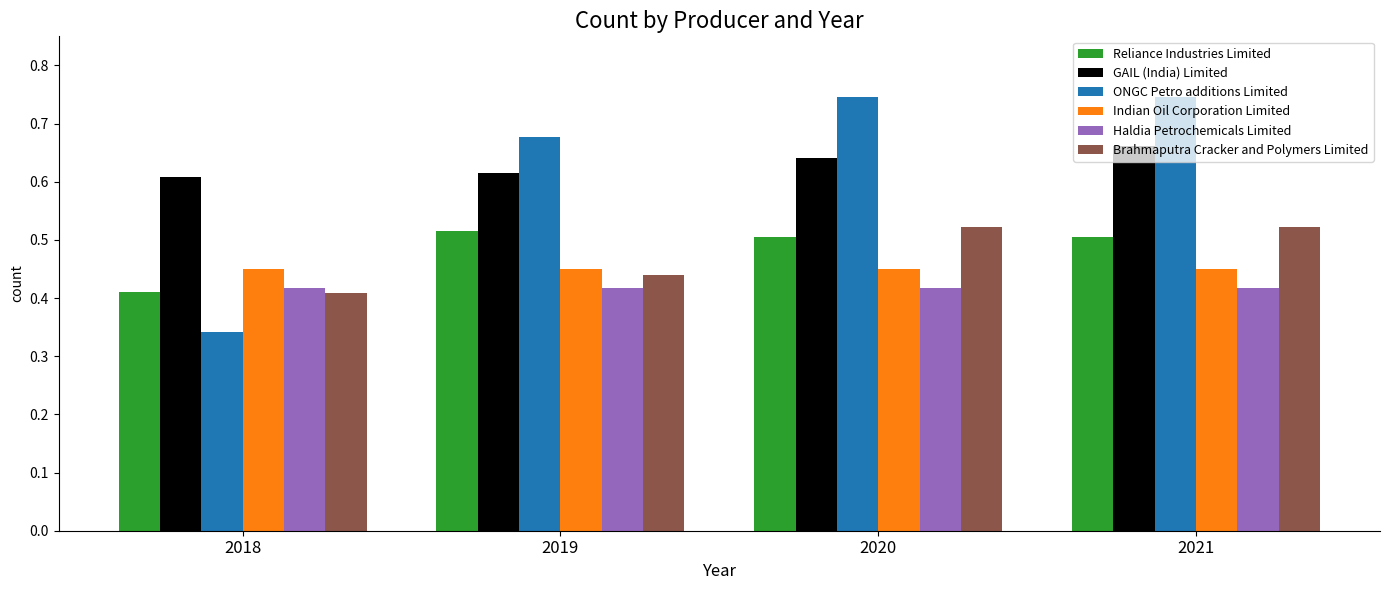

Which series has the largest range (max minus min)?

ONGC Petro additions Limited